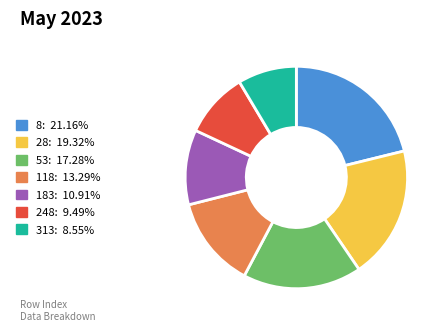

What is the largest slice in the pie chart?

8